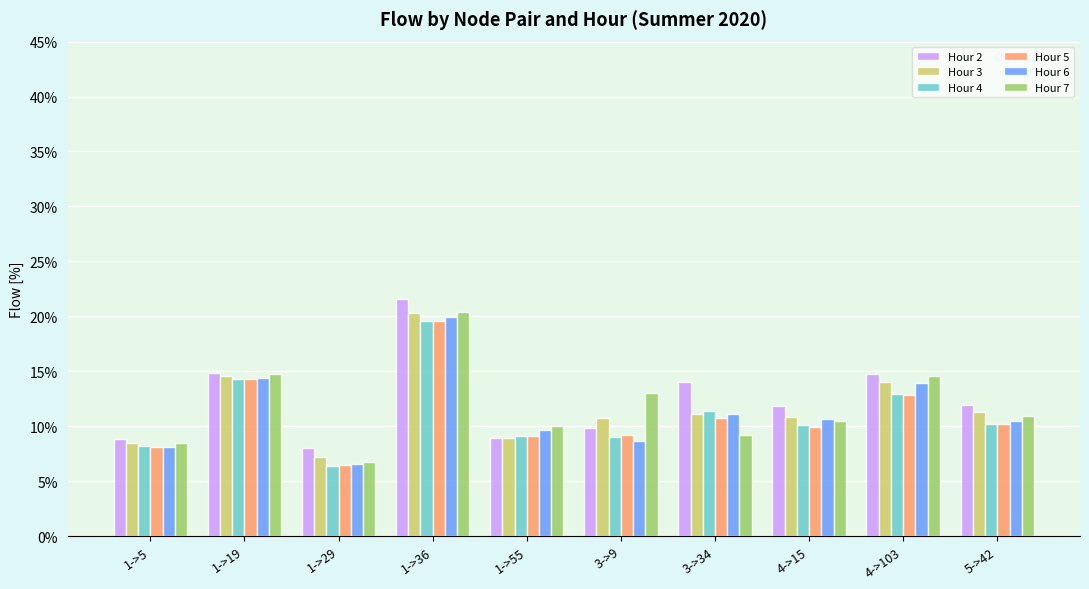

At which category is the sum across all series the highest?

1->36